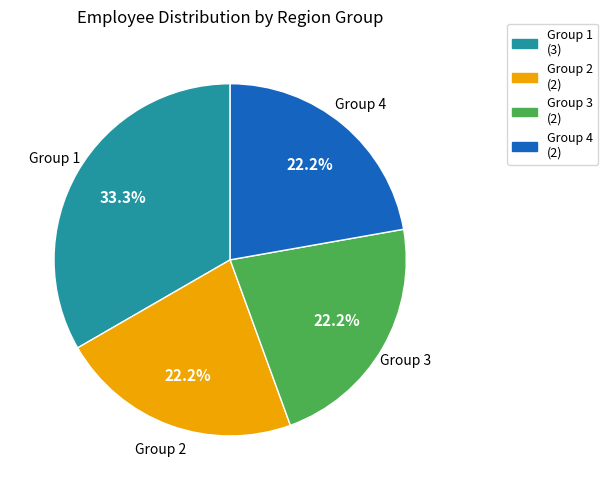

Does any single category account for the majority?

No